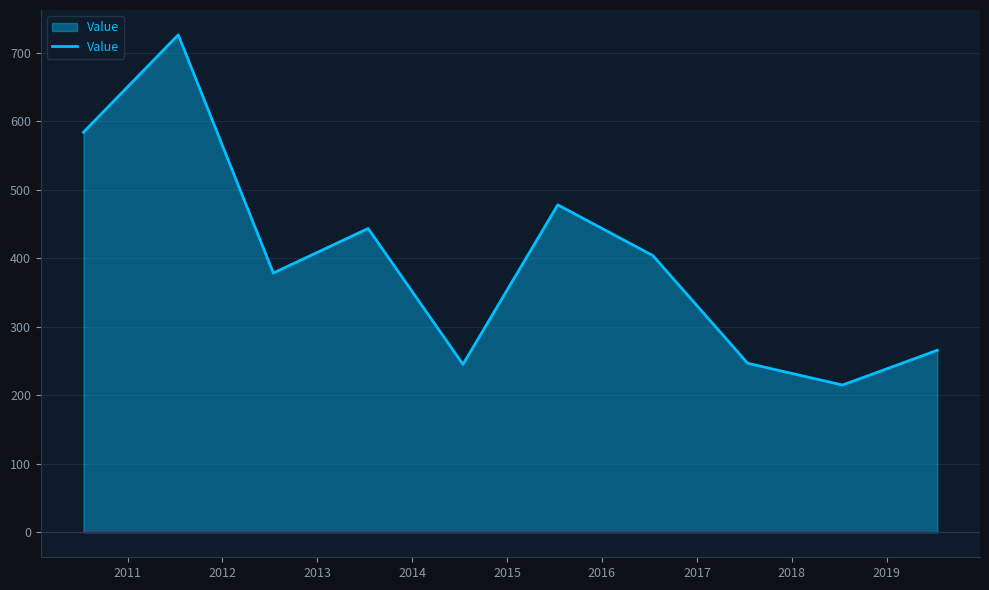

What is the difference between the maximum and minimum values?

510.9